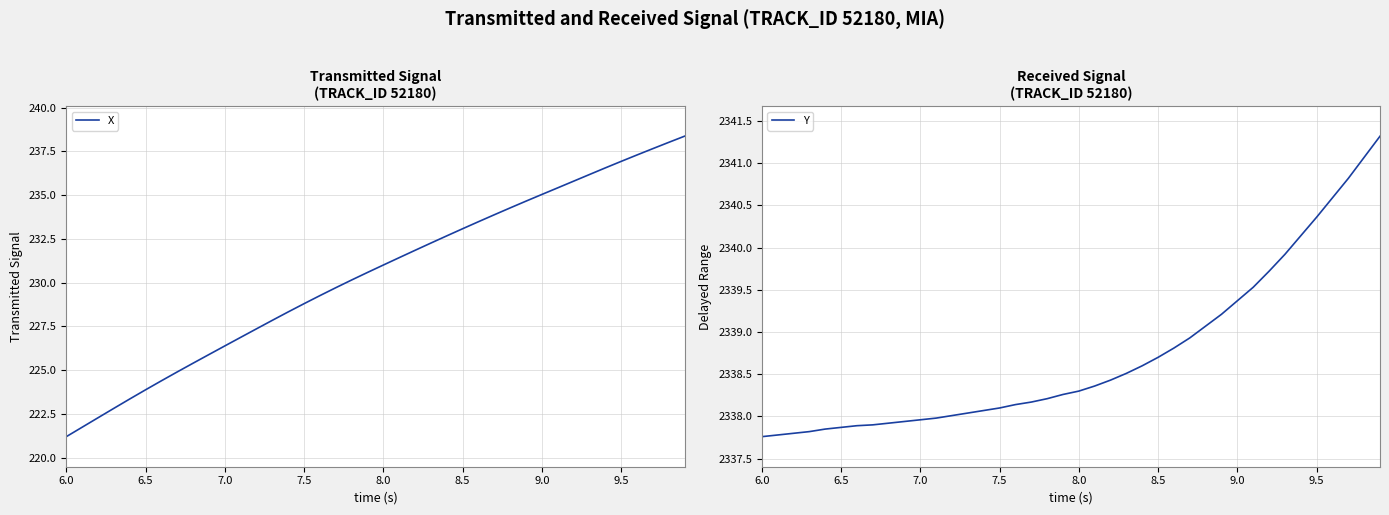

The X series shows 131.3 at 7.0. True or false?

False